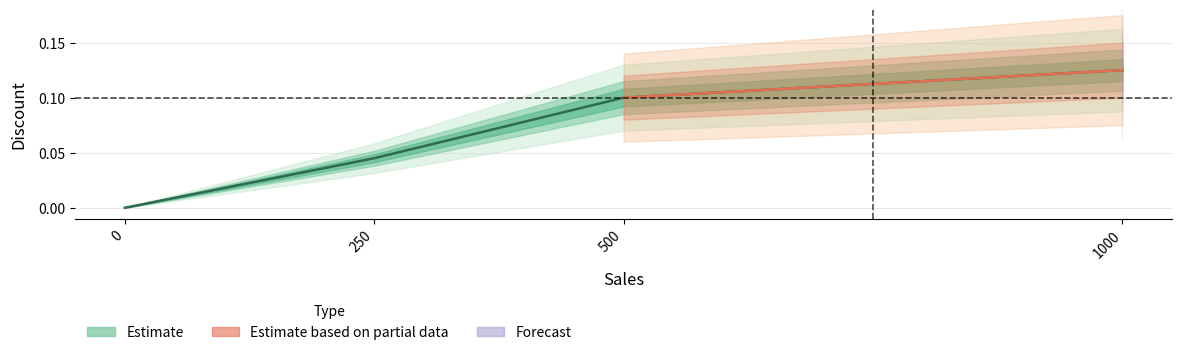

How many values exceed 0?

3